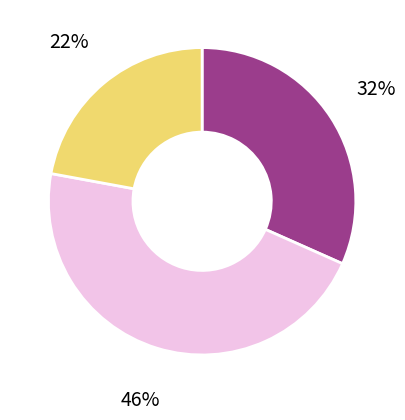

To the nearest percent, what is the difference between the largest and smallest slice percentages?

24%